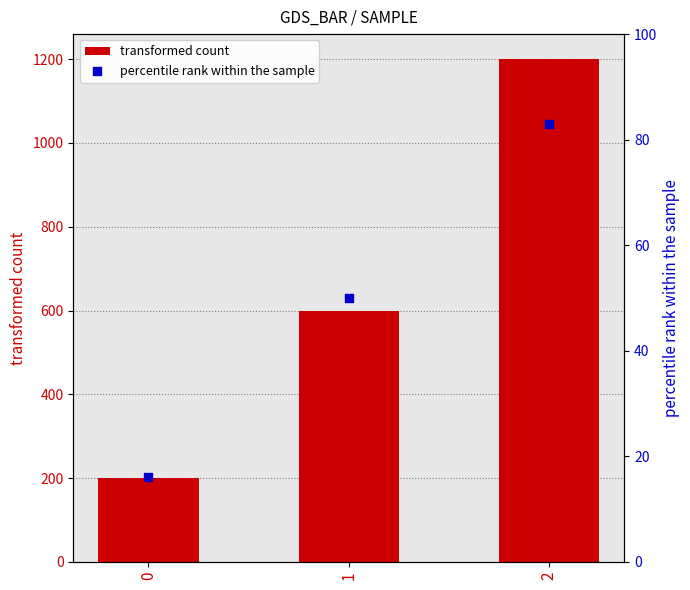

Is the value of transformed count at 0 greater than the value of percentile rank within the sample at 1?

Yes